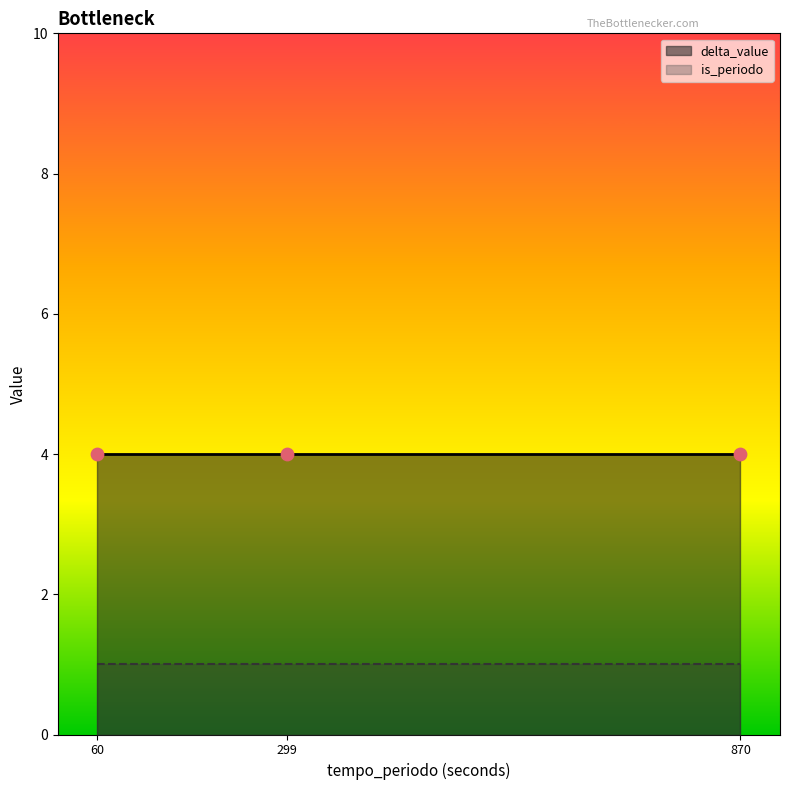

Which series contains the lowest Y value?

is_periodo